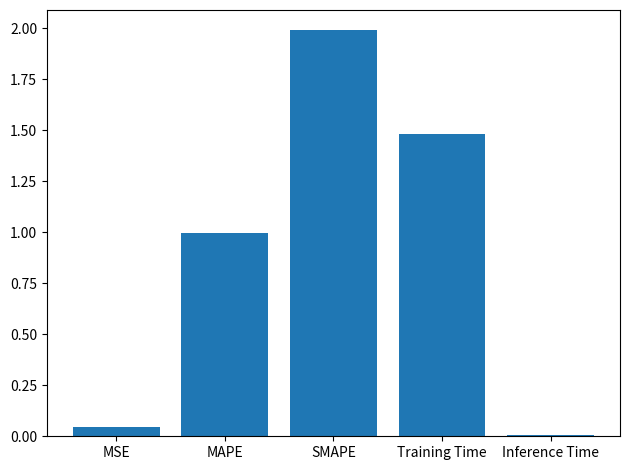

What is the value of the 2nd bar from the left?

1.0